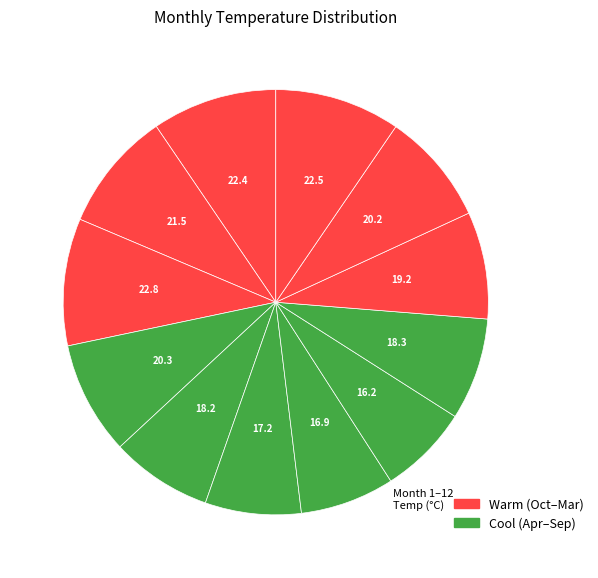

How many slices are in this pie chart?

12